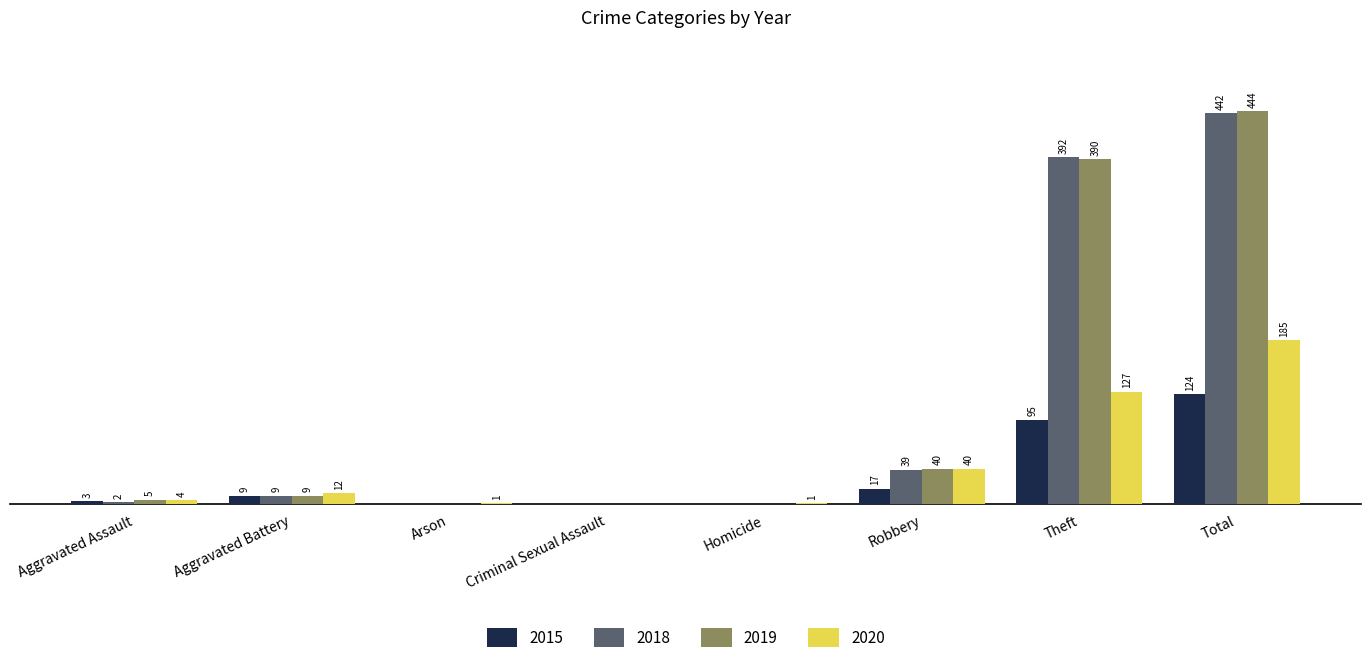

Where is 2015 nearest to the value 62?

Theft